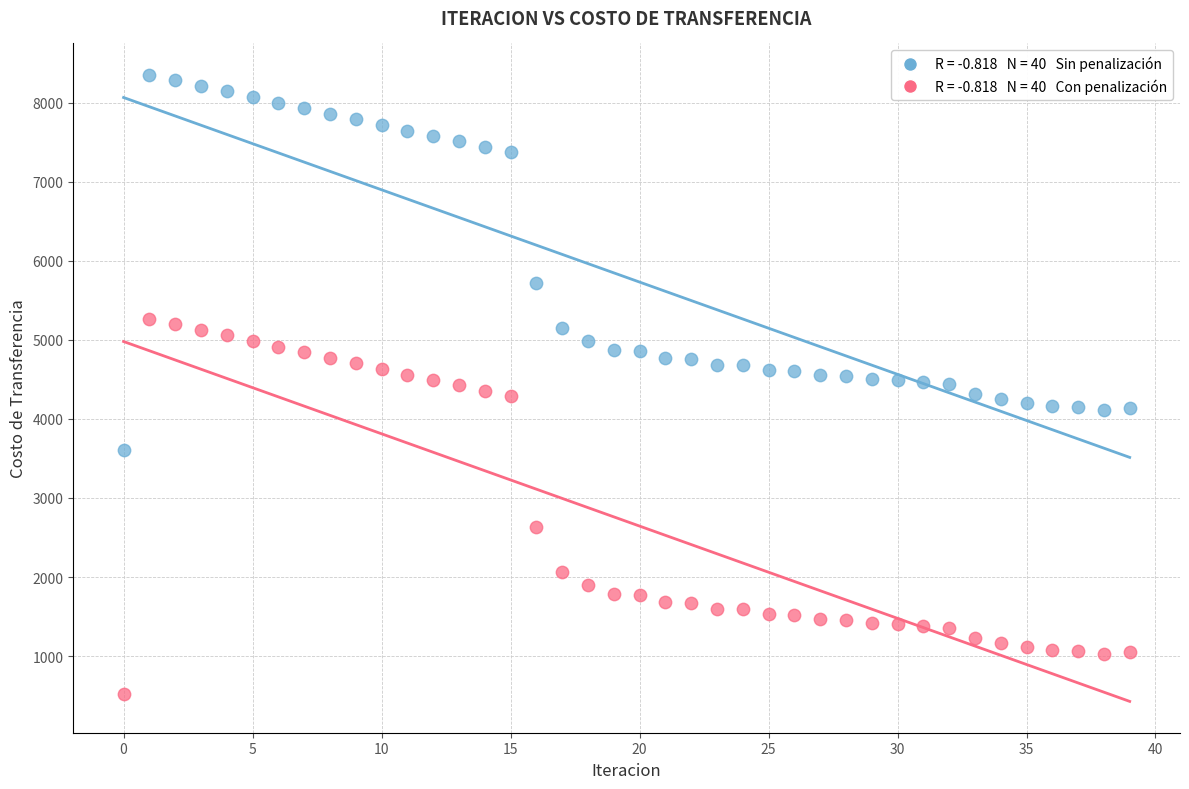

Across all data points, what is the range of Y values (max minus min)?

7824.1